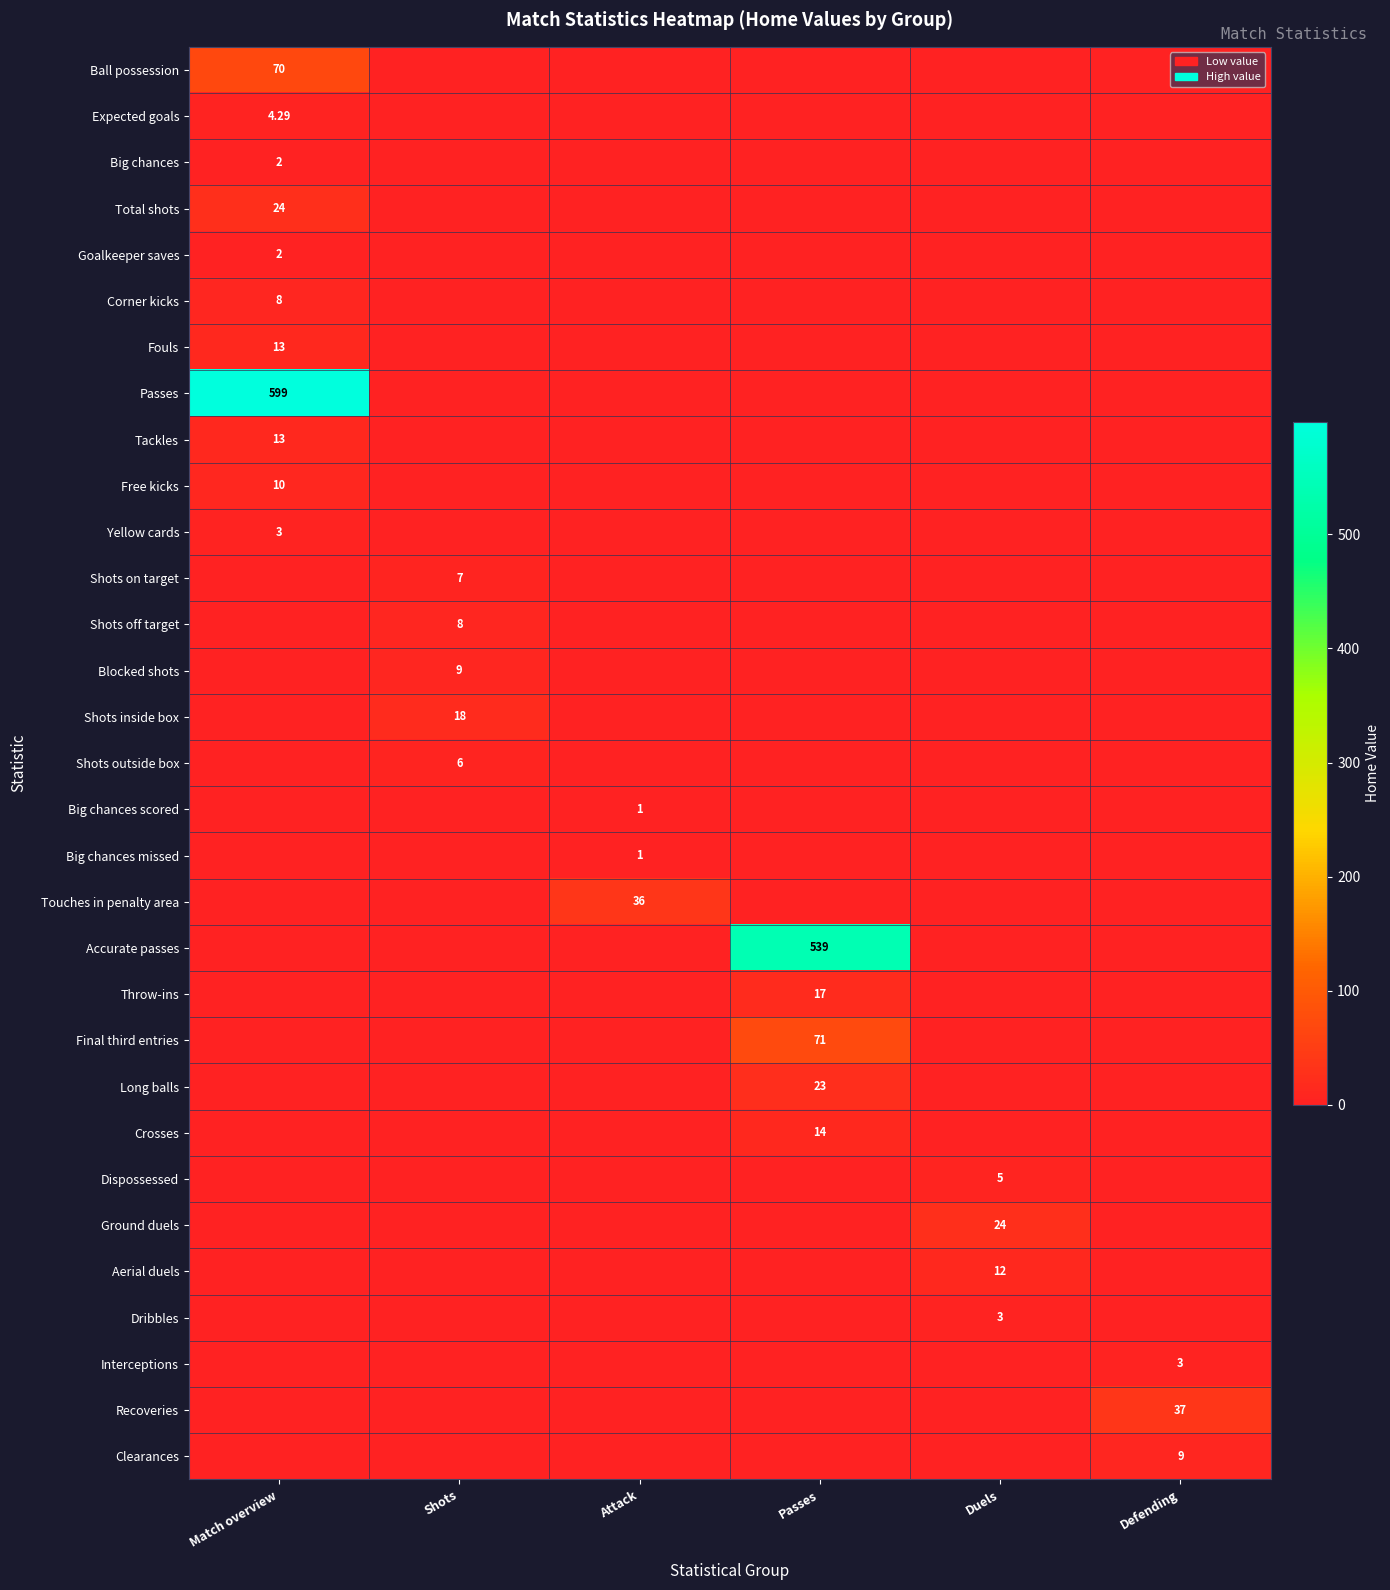

Count the Clearances values in the range 0 to 1.

5